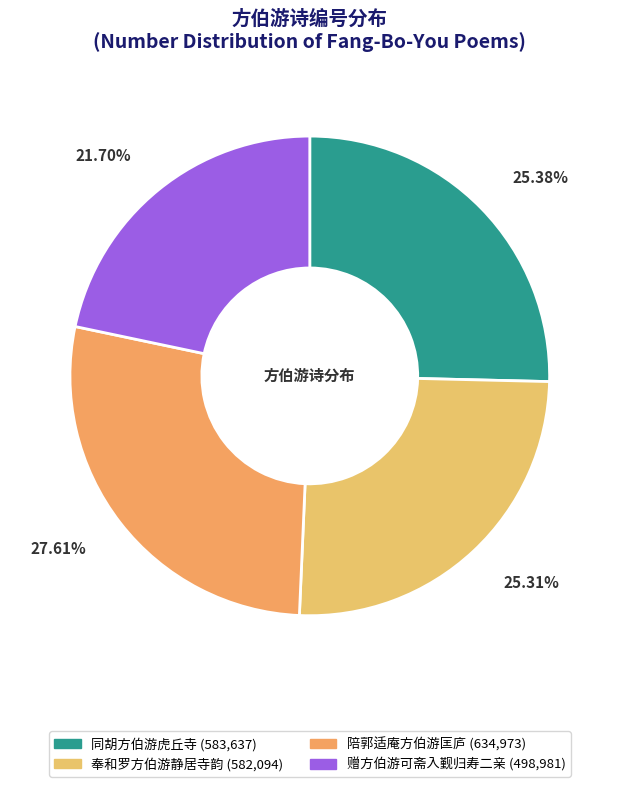

Which has a higher value, 同胡方伯游虎丘寺 or 陪郭适庵方伯游匡庐?

陪郭适庵方伯游匡庐